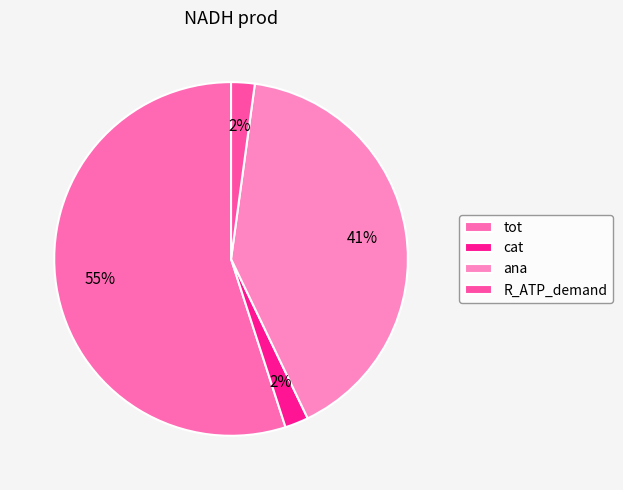

How many slices are in this pie chart?

4